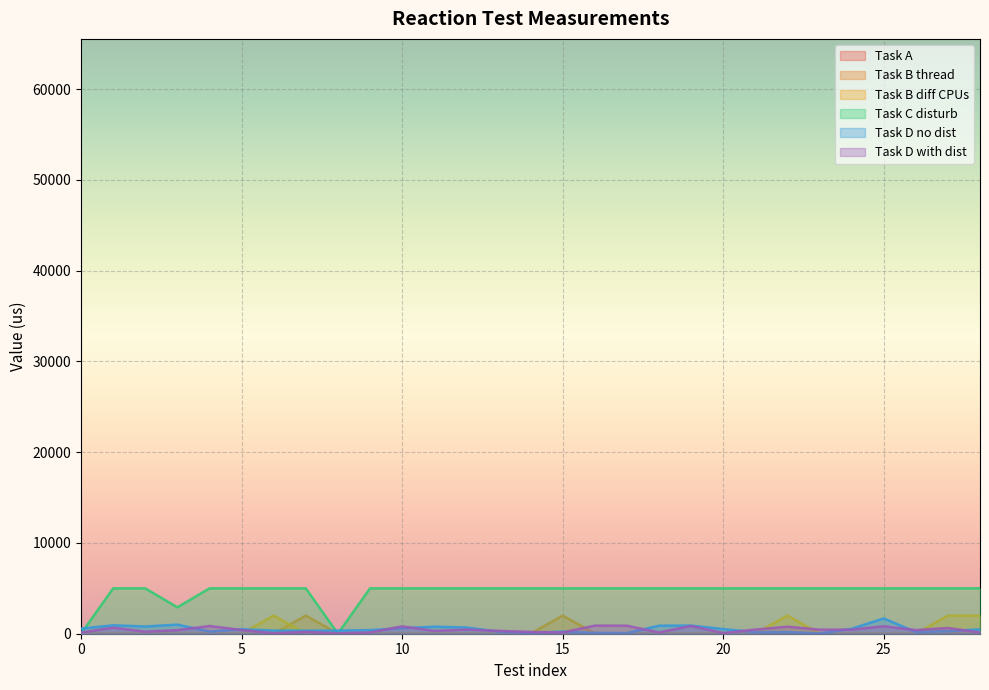

Which series has the widest spread of values?

Task C disturb